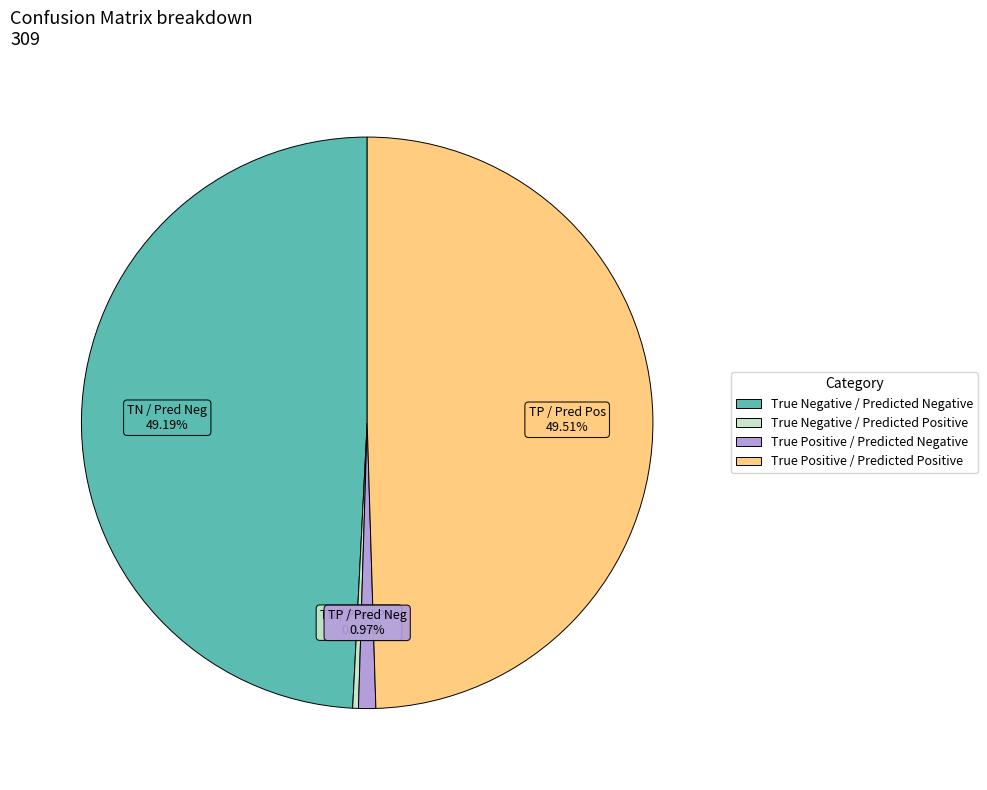

What percentage is NOT represented by True Negative / Predicted Positive?

99.7%